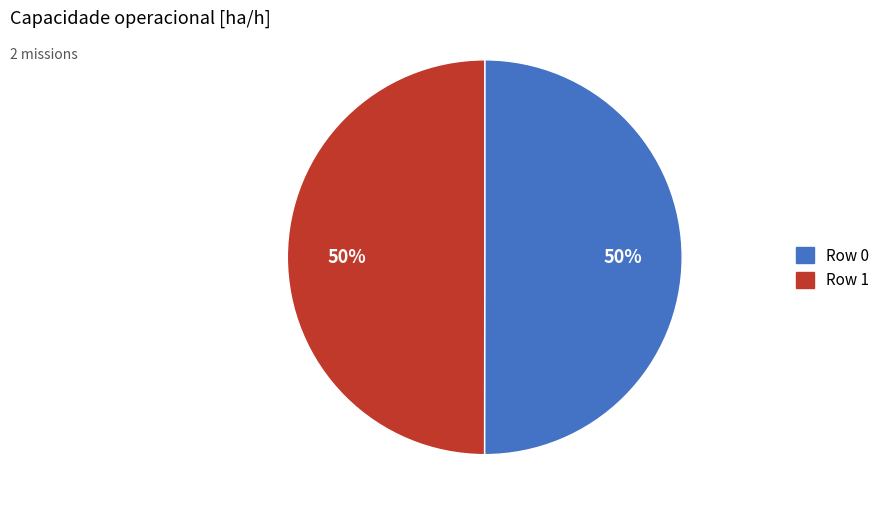

Count the number of slices in the pie.

2